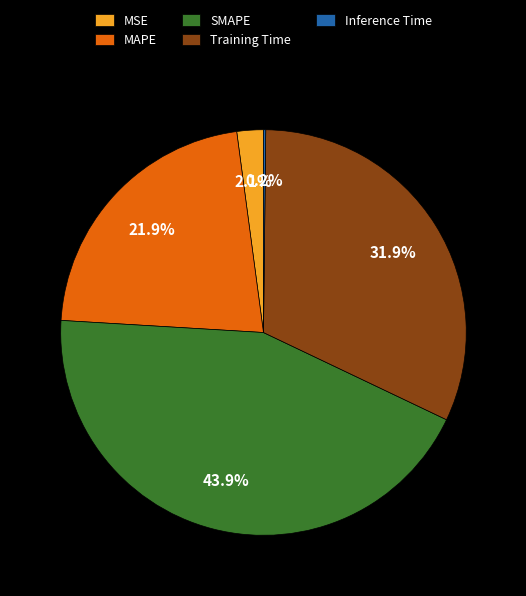

Which has a higher value, MAPE or Training Time?

Training Time